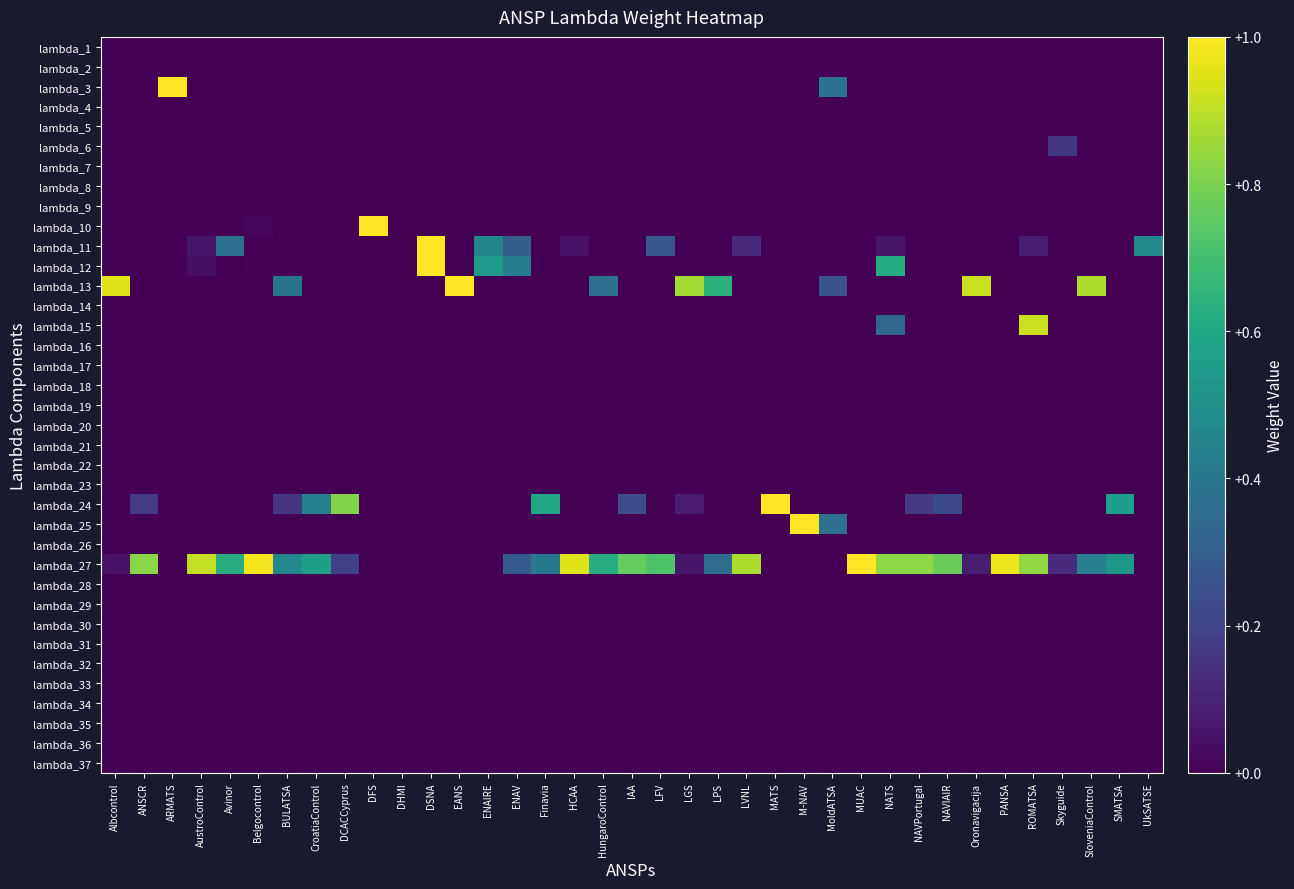

At how many categories does at least one series exceed 0?

36